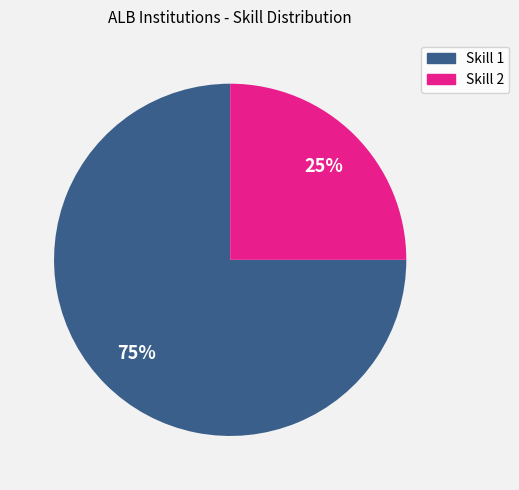

Does any single category account for the majority?

Yes